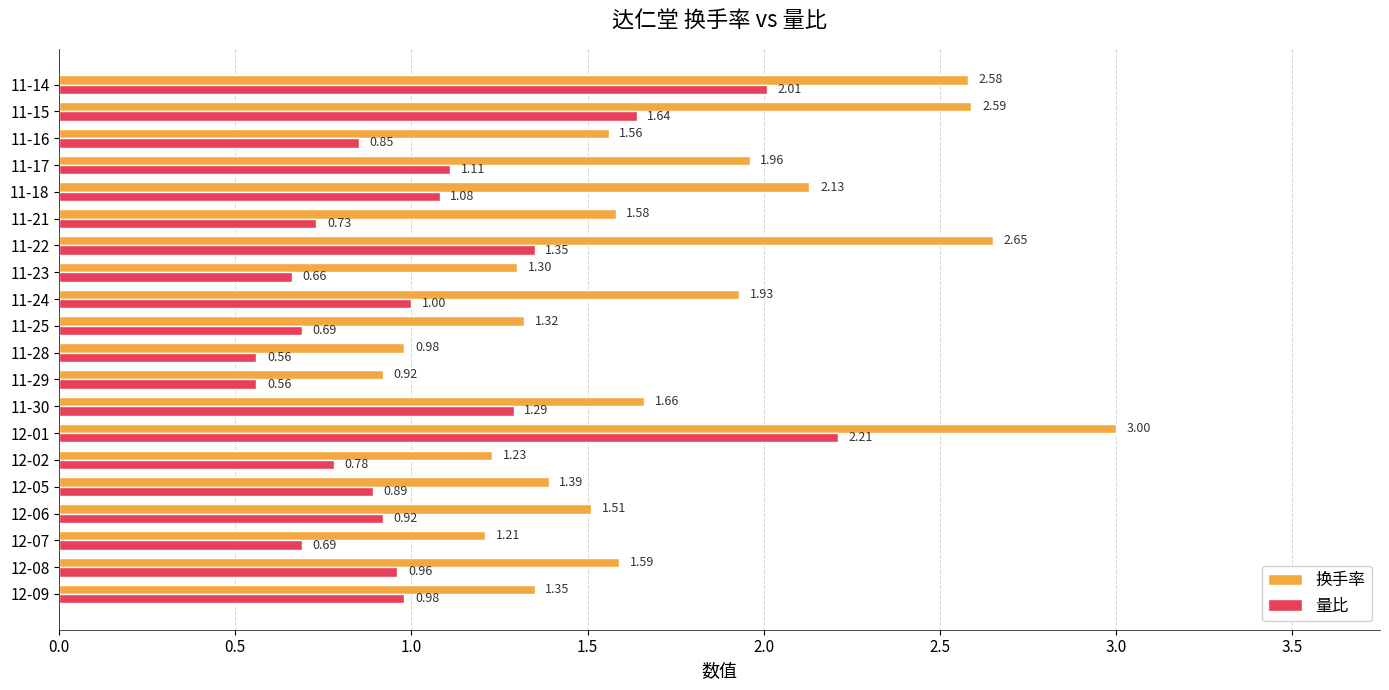

Which series changed the most between 12-08 and 11-30?

量比